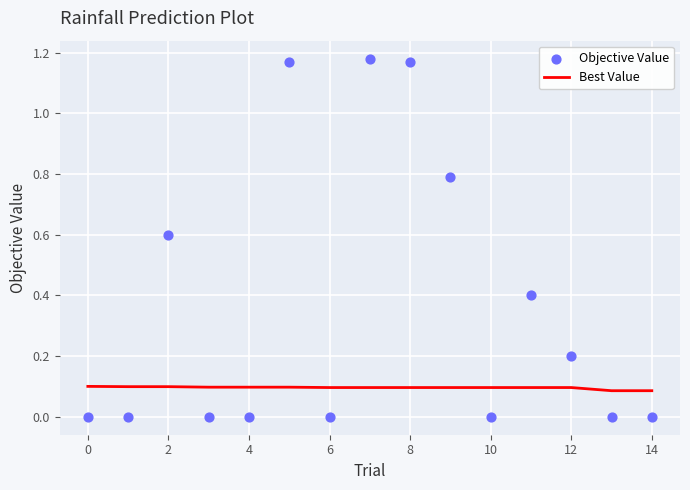

Is it true that Best Value equals 0.0 at 10?

False